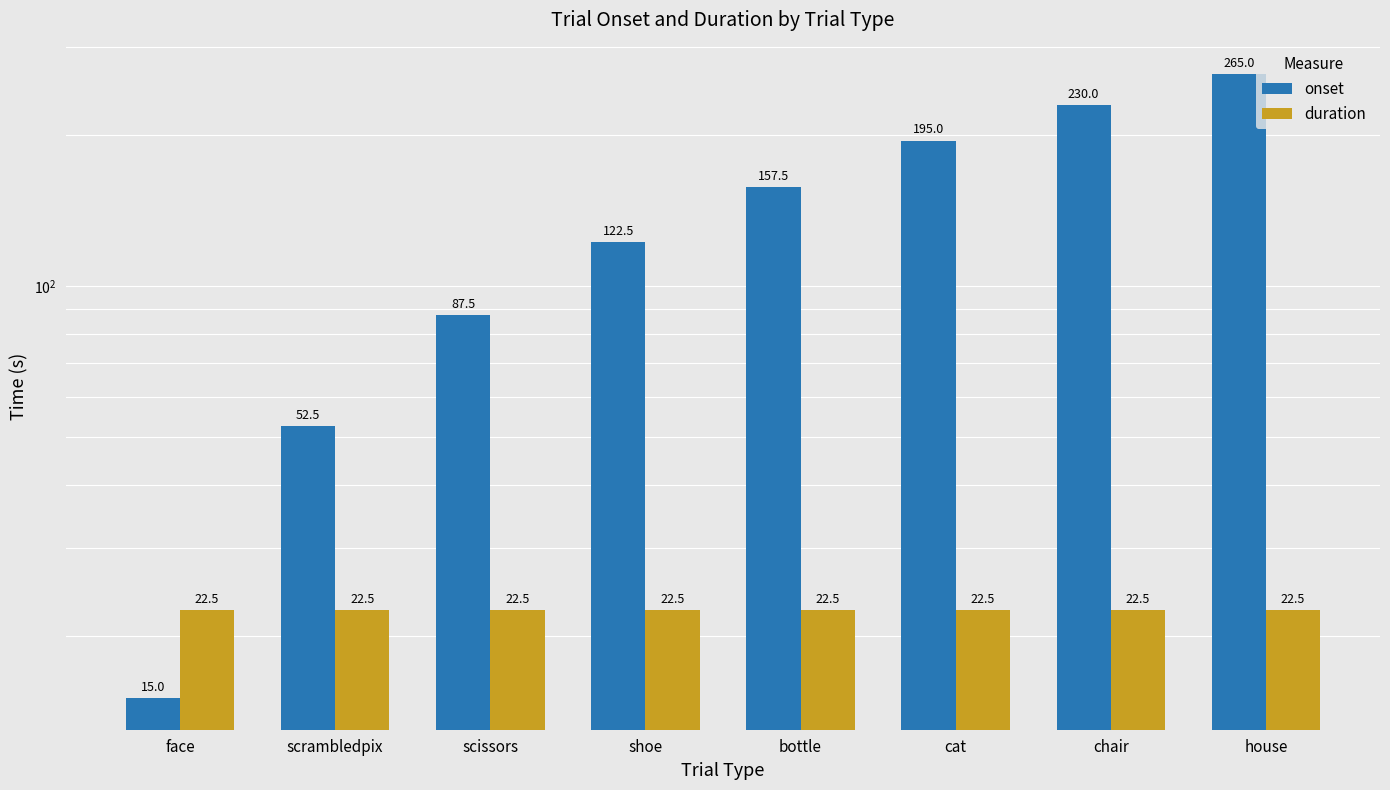

Where is duration nearest to the value 22?

face